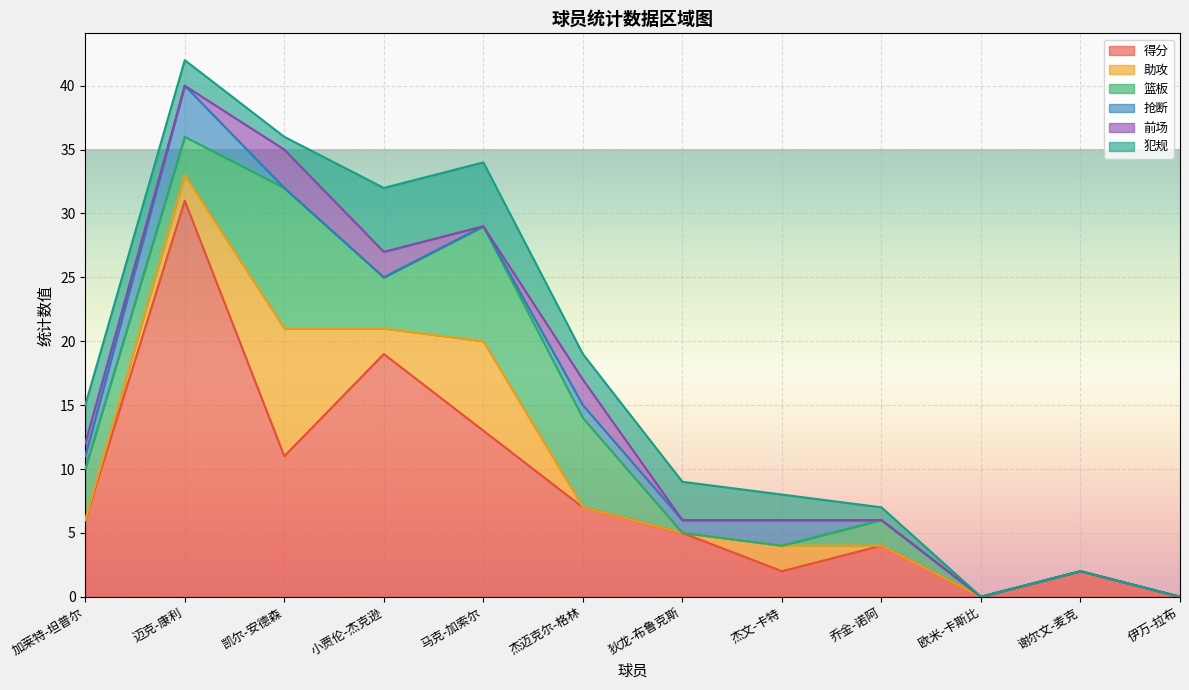

Which series changed the most between 凯尔-安德森 and 杰文-卡特?

篮板